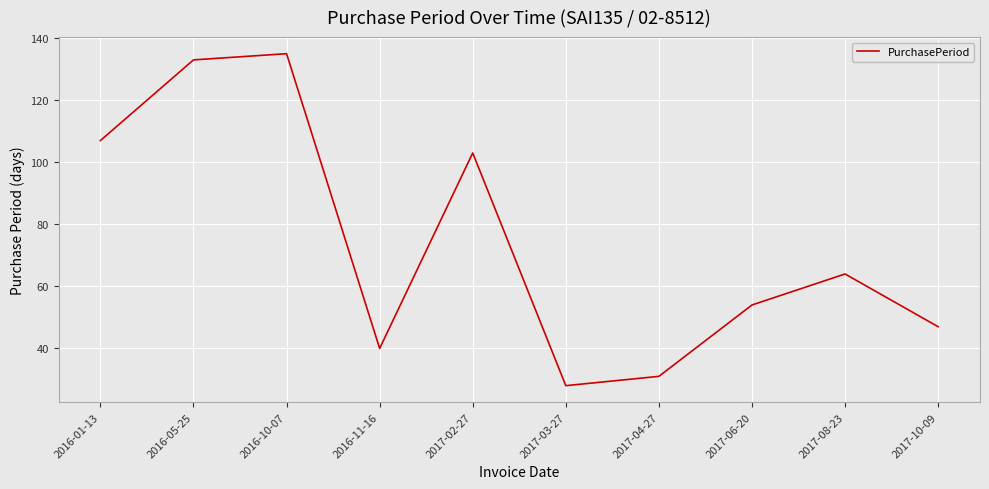

Reading right to left, what are all the values shown in this chart?

47	64	54	31	28	103	40	135	133	107